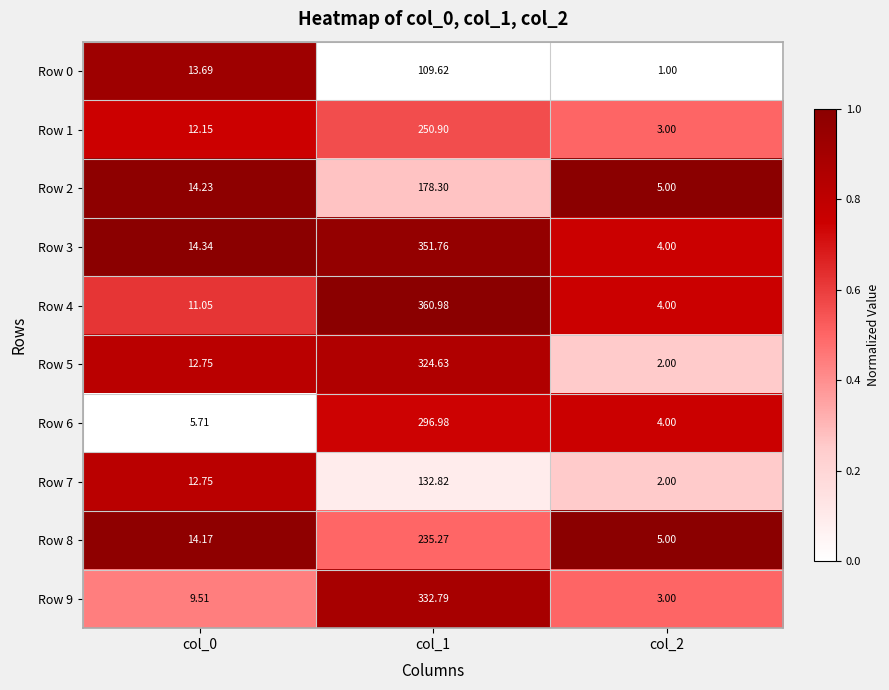

Is the value of Row 3 at col_0 greater than the value of Row 7 at col_0?

Yes